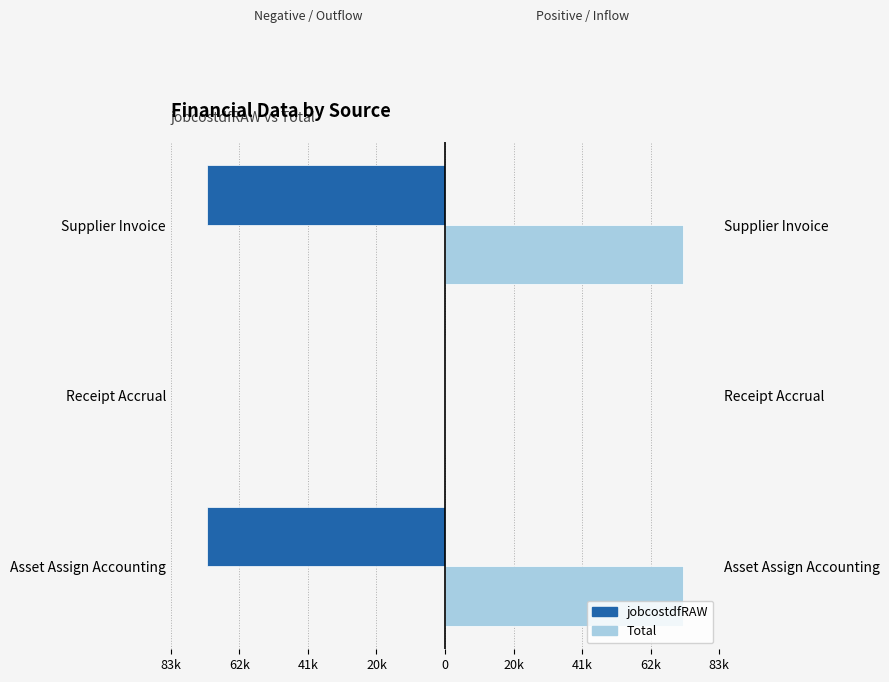

List the series in order of their peak value, lowest first.

jobcostdfRAW, Total